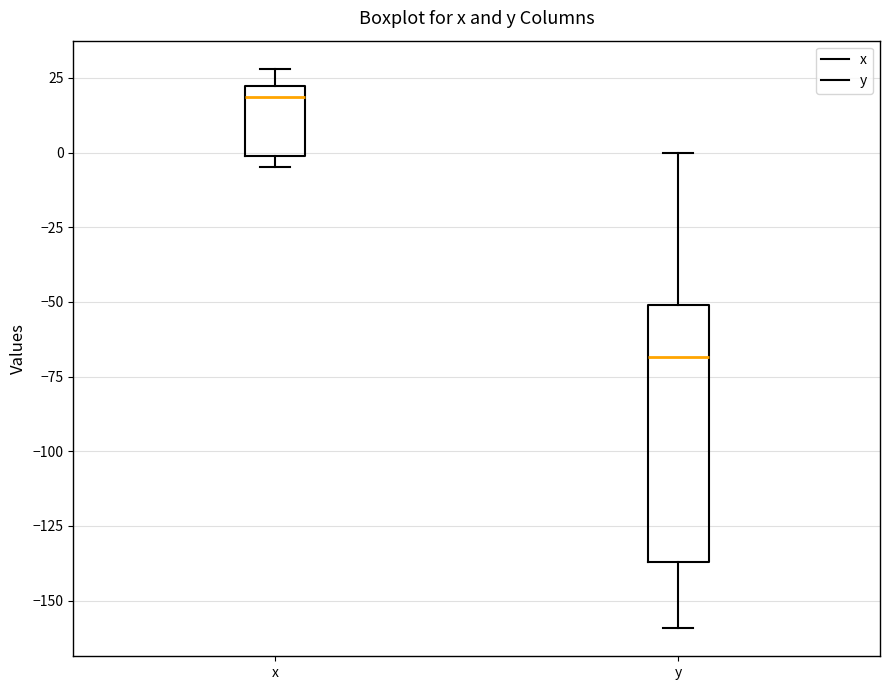

Where is the upper edge of the box for y on the y-axis? The values are not printed on the chart, so give them approximately, as read against the axis.

-50